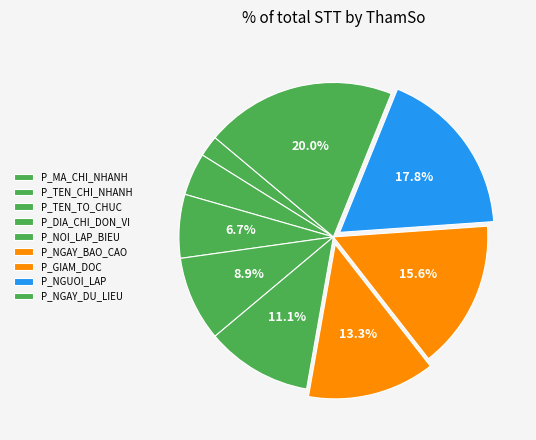

True or false: P_NGUOI_LAP accounts for 6% of the total.

False